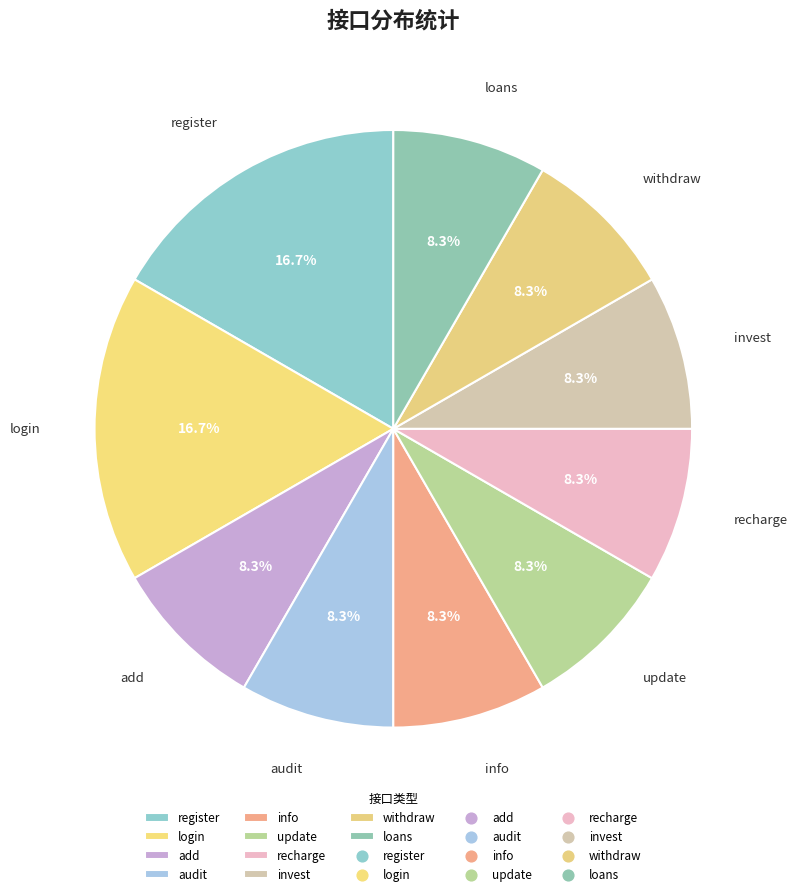

Is the sum of update and loans greater than half?

No